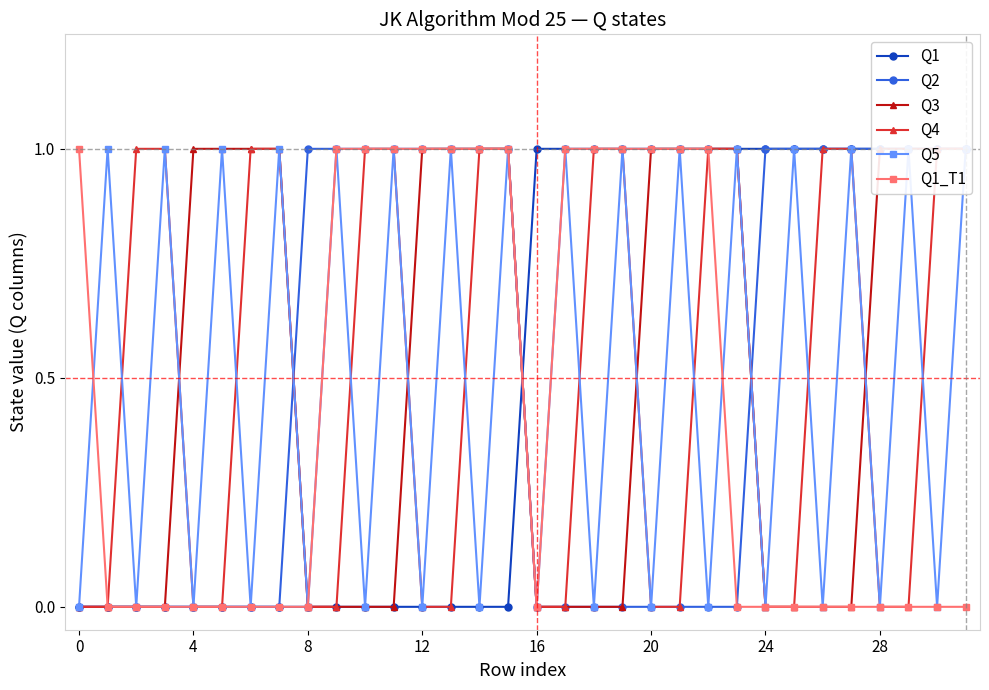

Which series has the largest range (max minus min)?

Q1